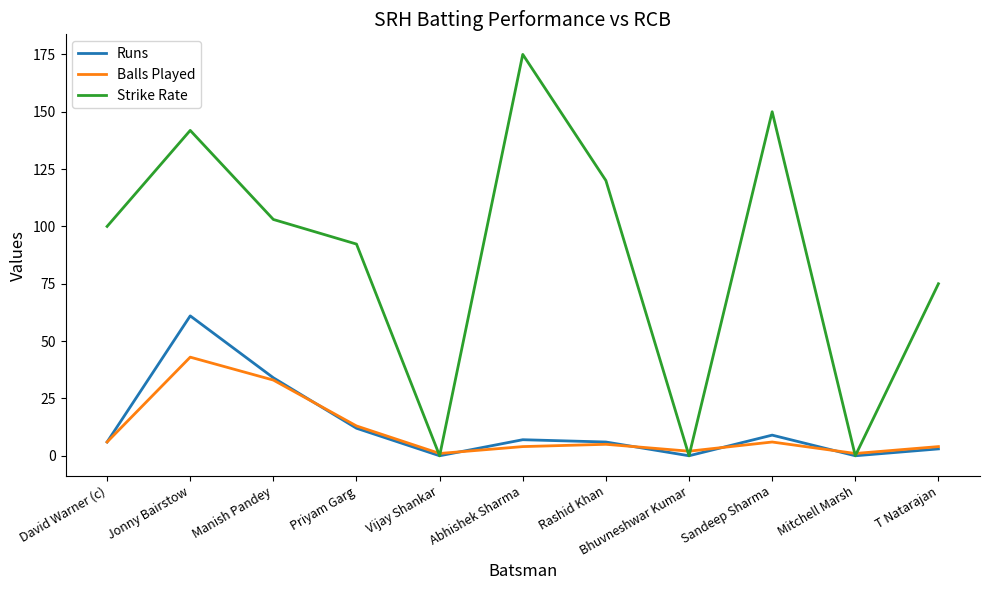

Read the Strike Rate value at Abhishek Sharma.

175.0